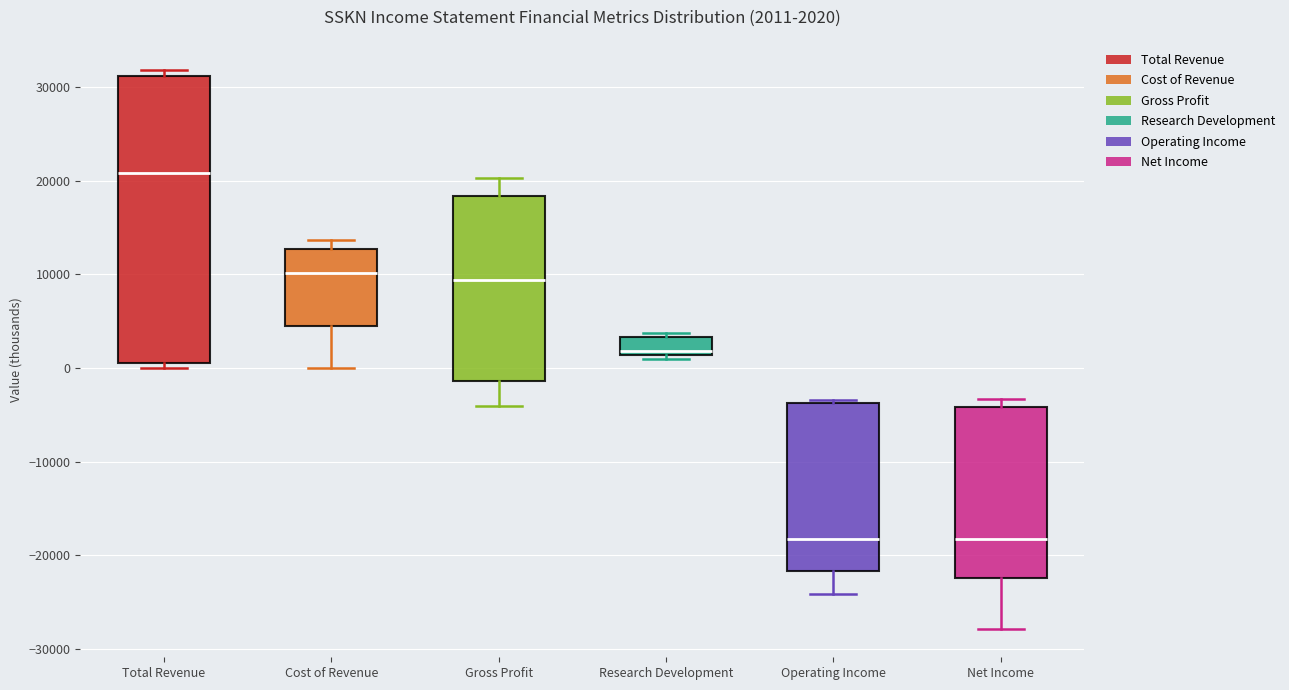

Which box has the highest median line?

Total Revenue